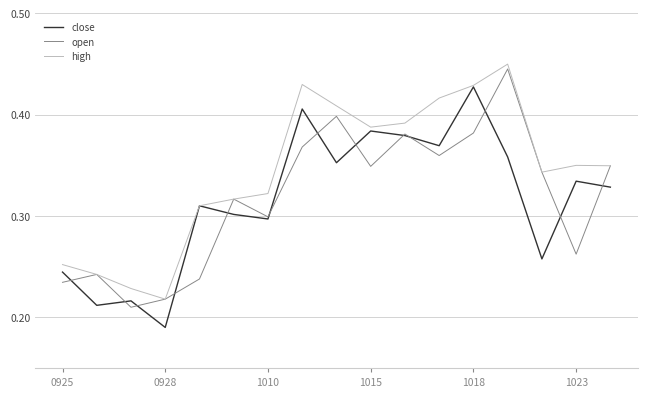

Which series has the largest range (max minus min)?

close